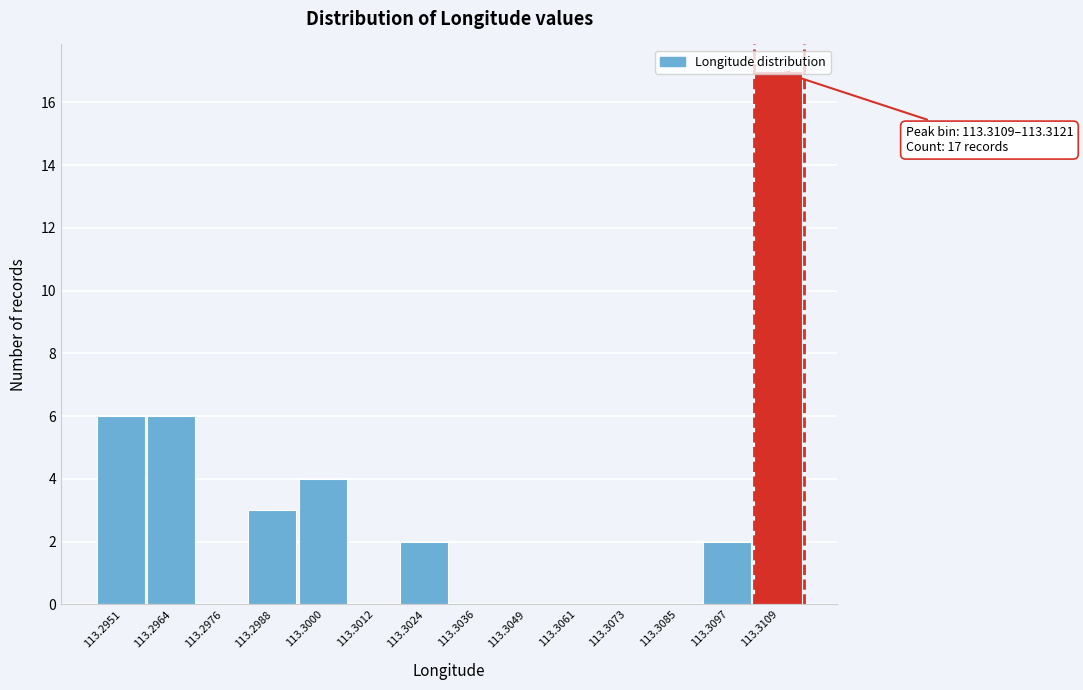

What is the maximum value shown in the chart?

17